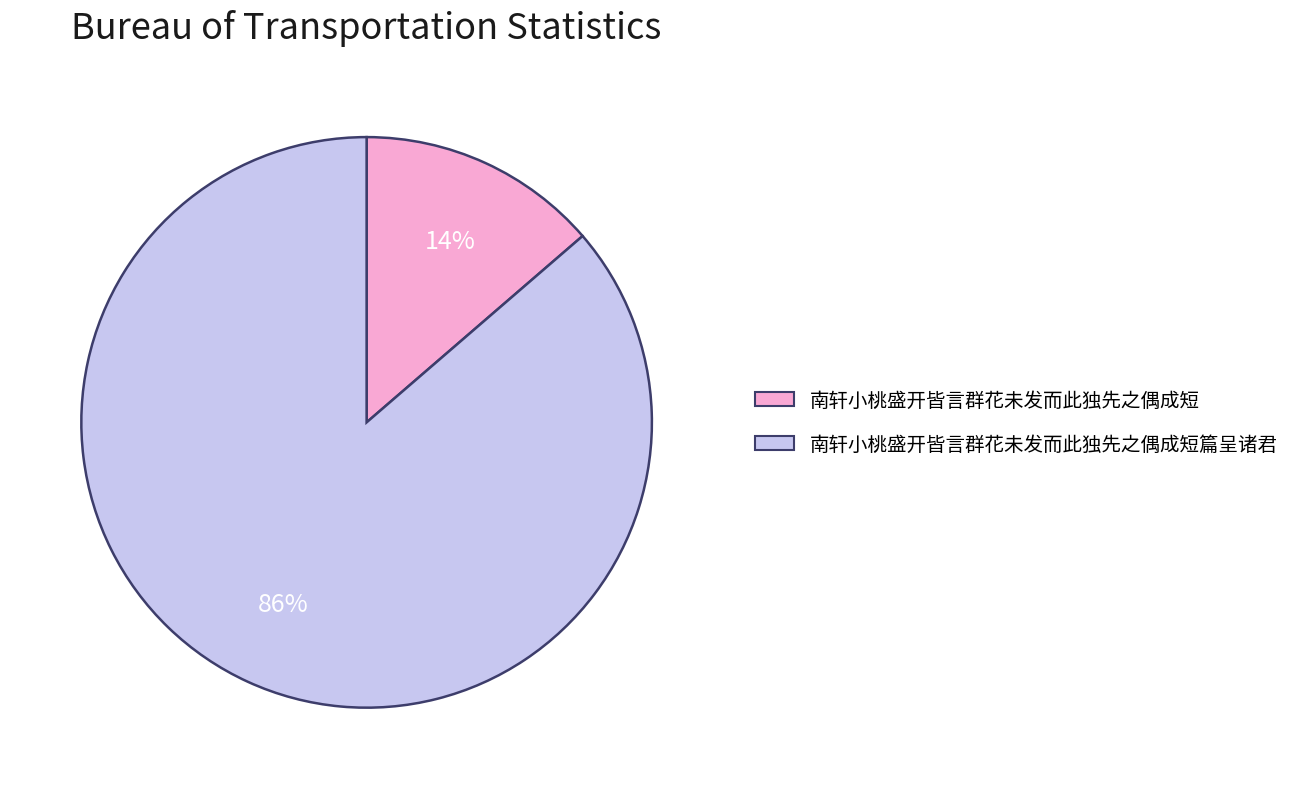

What is the largest slice in the pie chart?

南轩小桃盛开皆言群花未发而此独先之偶成短篇呈诸君